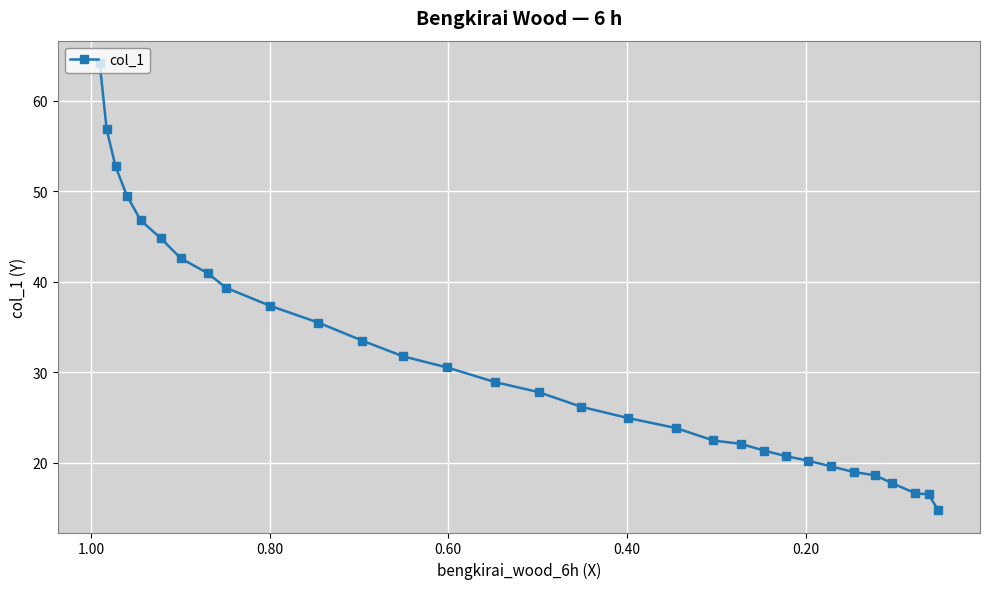

Reading left to right, transcribe all the data shown in this chart.

64.1	56.8	52.7	49.5	46.8	44.8	42.6	40.9	39.3	37.3	35.5	33.5	31.8	30.5	28.9	27.8	26.2	24.9	23.8	22.5	22.1	21.3	20.7	20.2	19.6	19.0	18.6	17.7	16.6	16.5	14.8